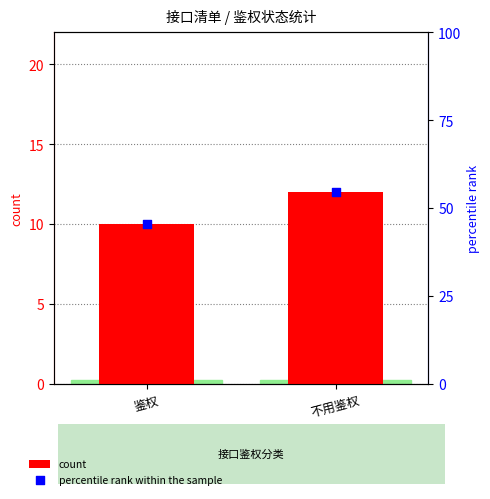

What is the total value across all series at 鉴权?

55.5